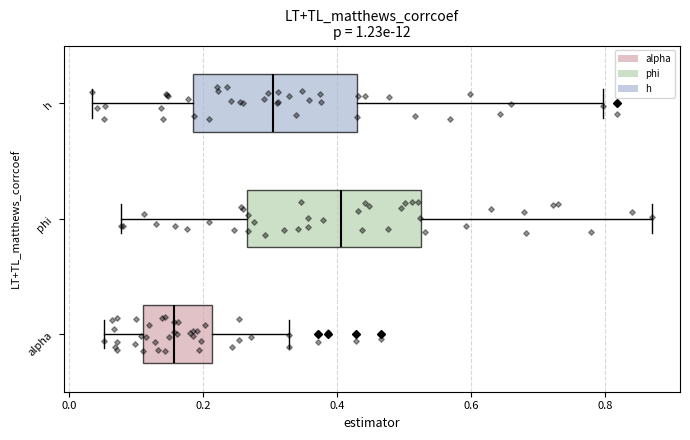

Where does the left whisker of the box for phi end on the x-axis? The values are not printed on the chart, so give them approximately, as read against the axis.

0.08